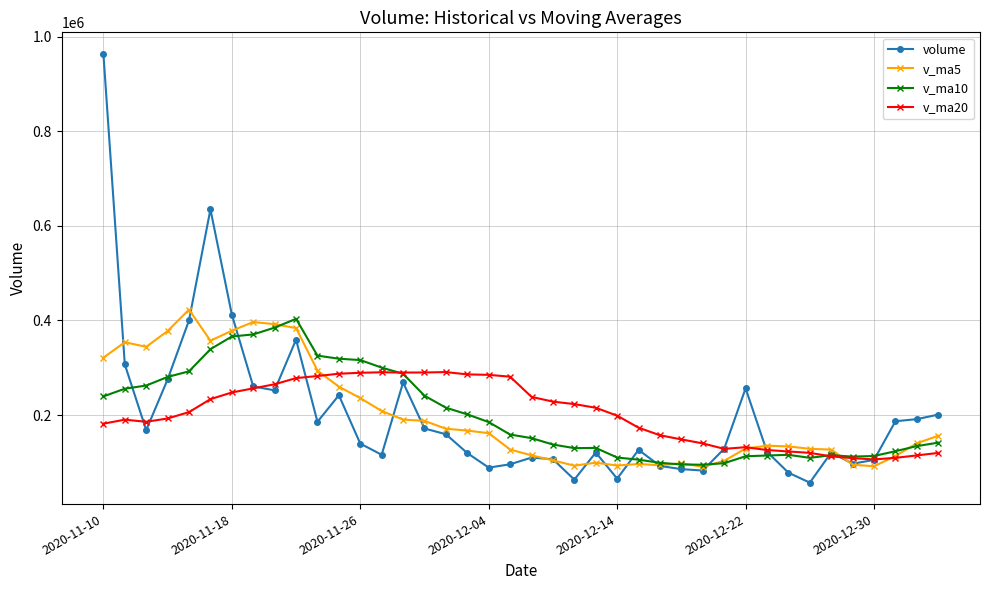

Which series has the largest range (max minus min)?

volume